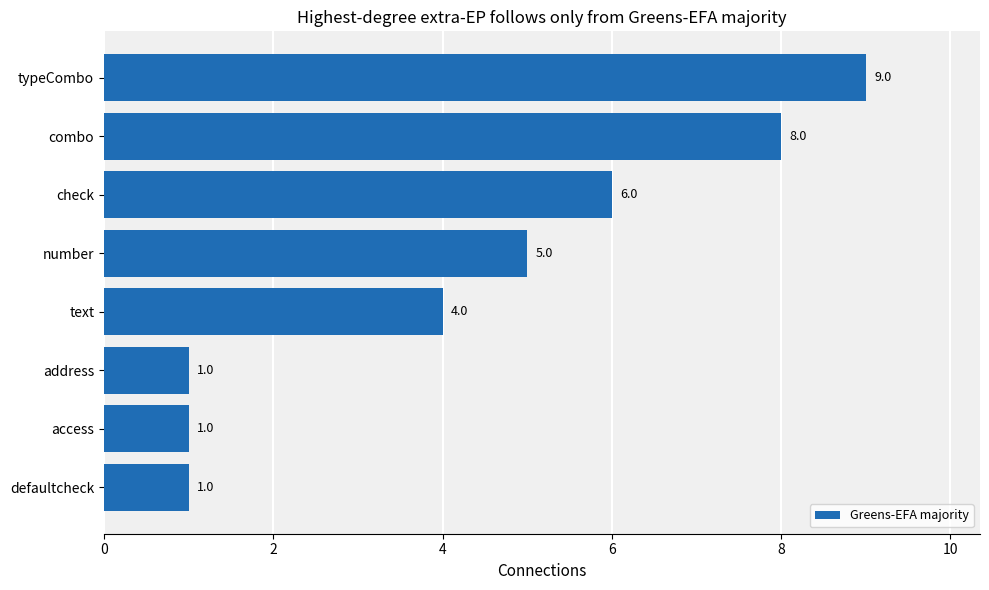

The value at address is 1. True or false?

True